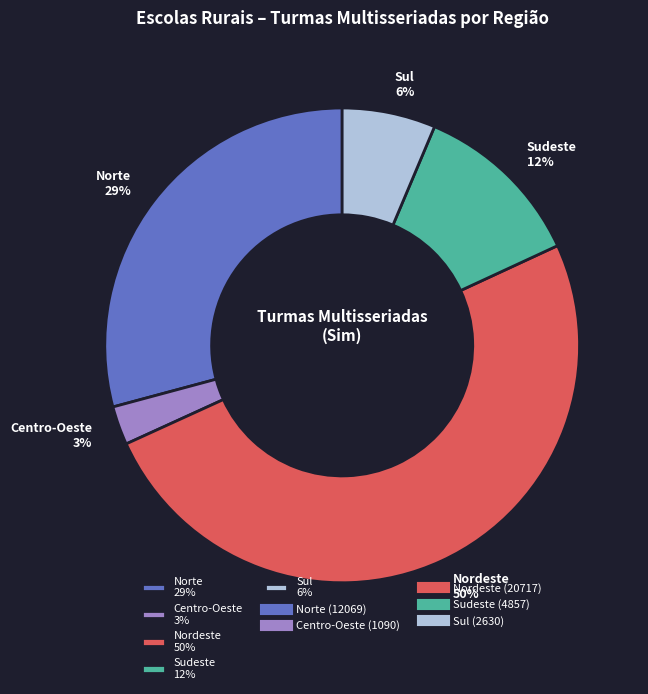

Which has a higher value, Sul 6% or Norte 29%?

Norte 29%